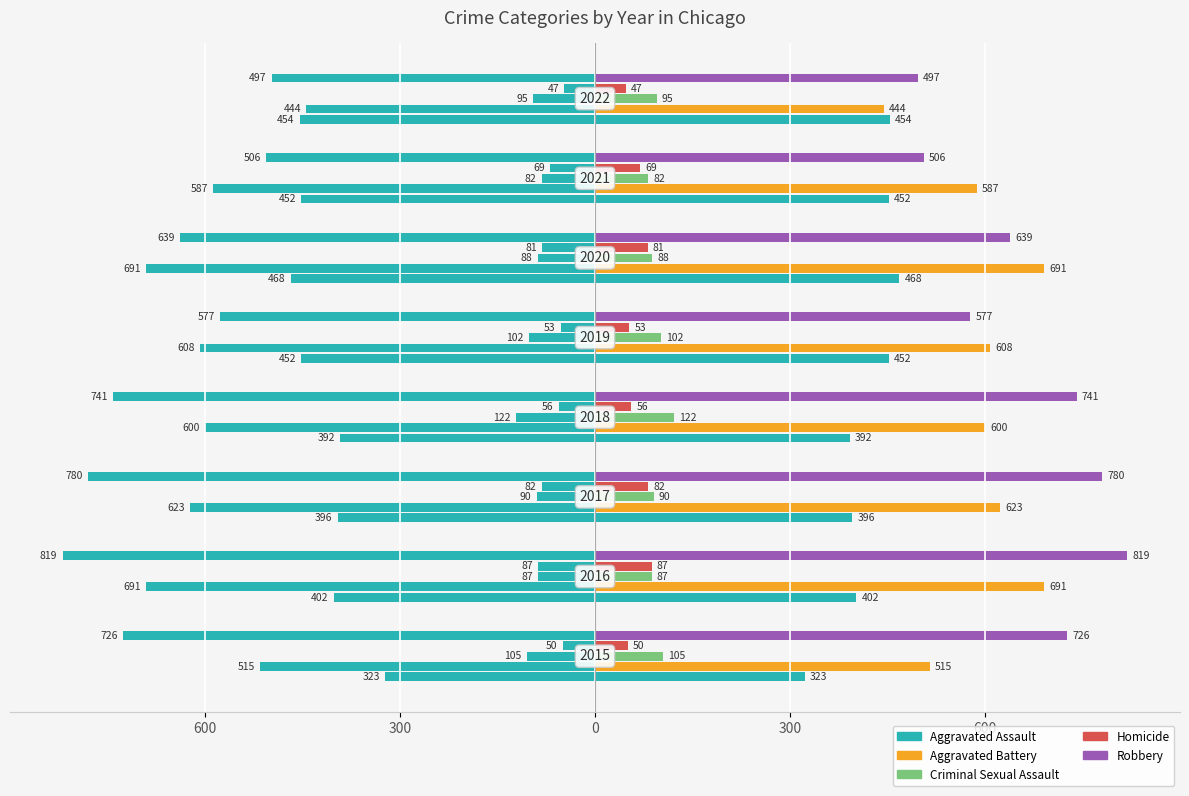

Is it true that Aggravated Battery equals 394 at 600?

False